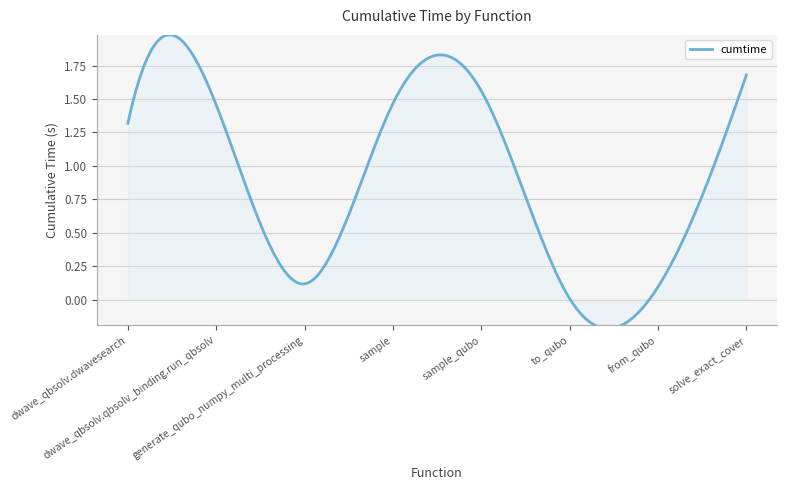

Reading left to right, list all the values displayed in this chart.

dwave_qbsolv.dwavesearch=1.3	dwave_qbsolv.qbsolv_binding.run_qbsolv=1.5	generate_qubo_numpy_multi_processing=0.1	sample=1.5	sample_qubo=1.6	to_qubo=0.0	from_qubo=0.1	solve_exact_cover=1.7